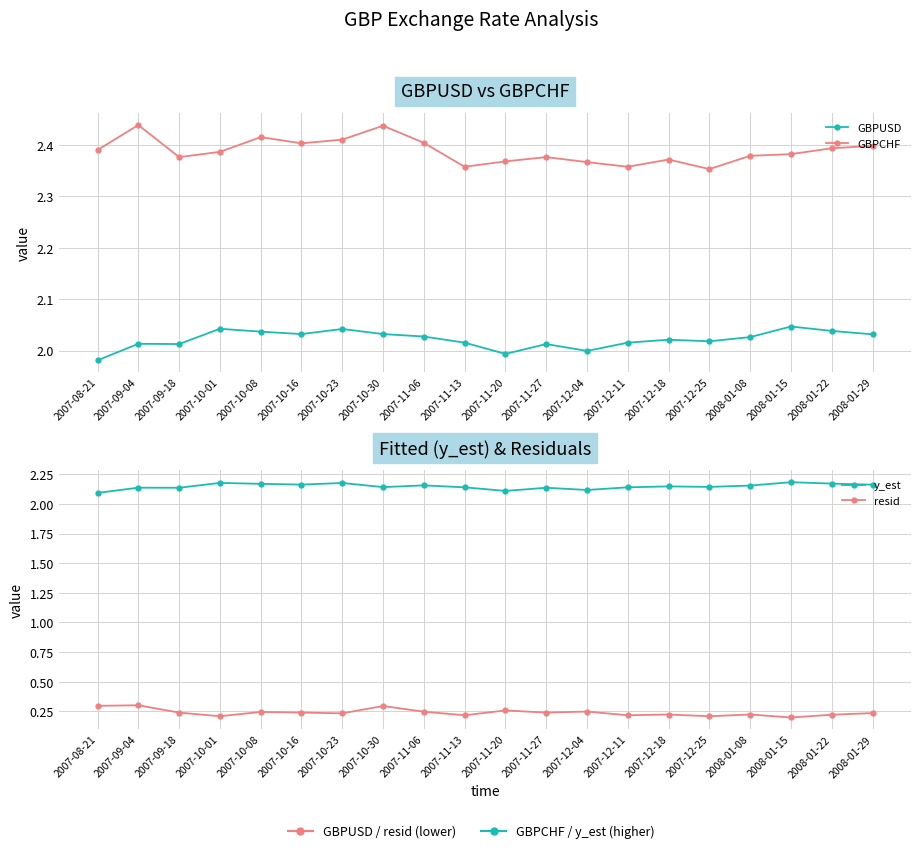

What is the value of the y_est point at the 10th from the left?

2.1